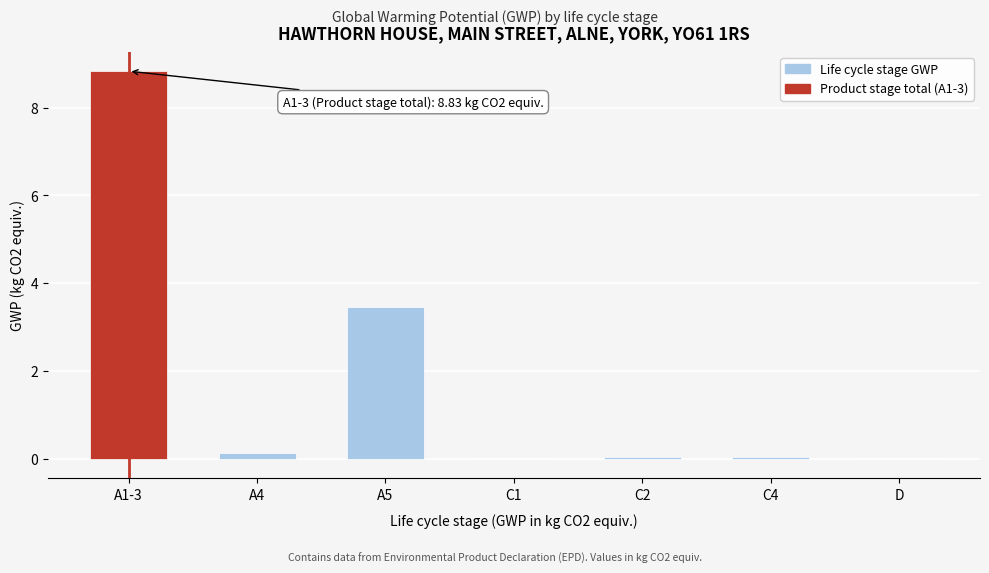

At which category does the chart reach its peak across all series?

A1-3